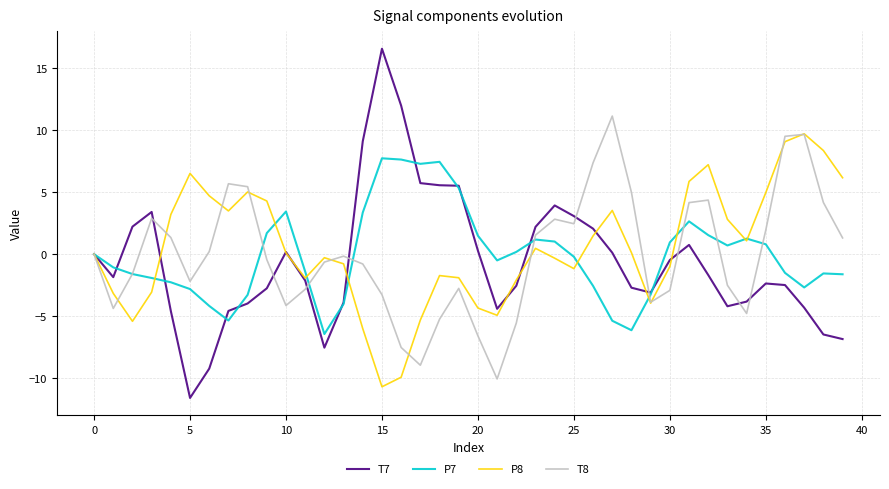

How many categories are shown in the chart?

40